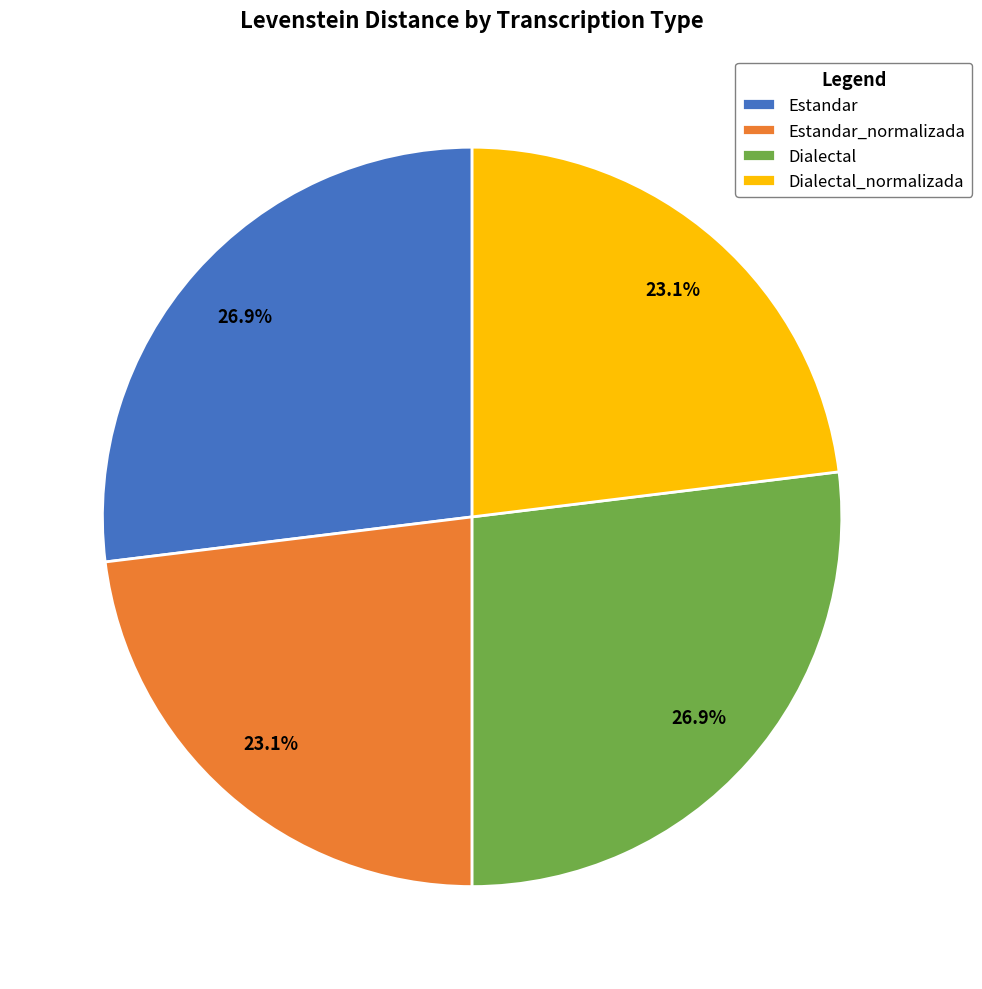

The Dialectal slice represents 27% of the pie. True or false?

True